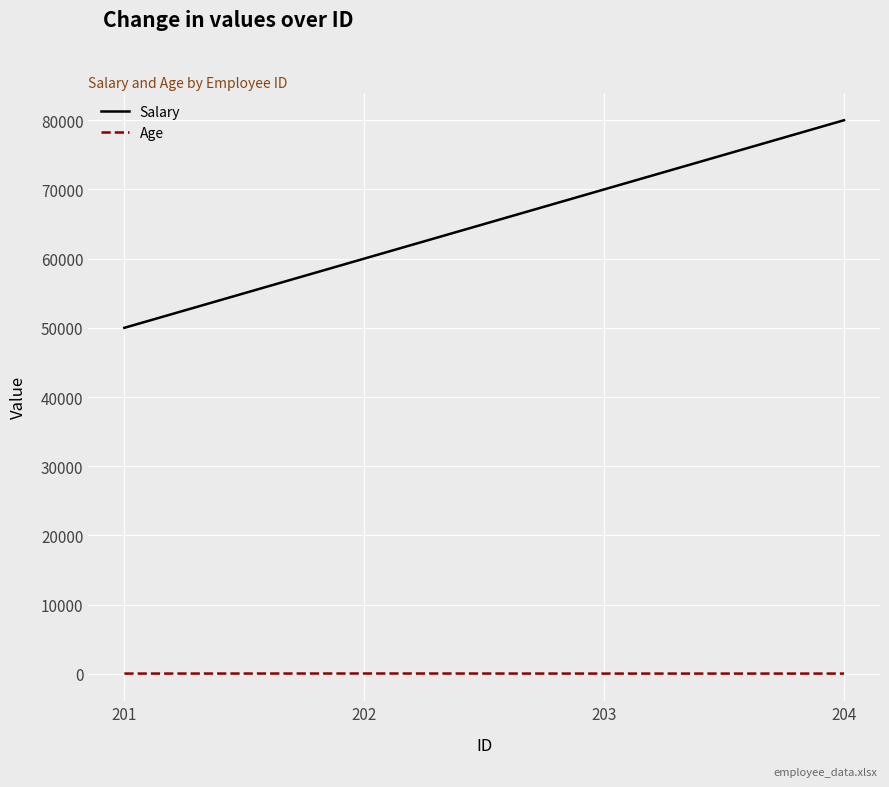

How many values in the Salary series are below 70000?

2